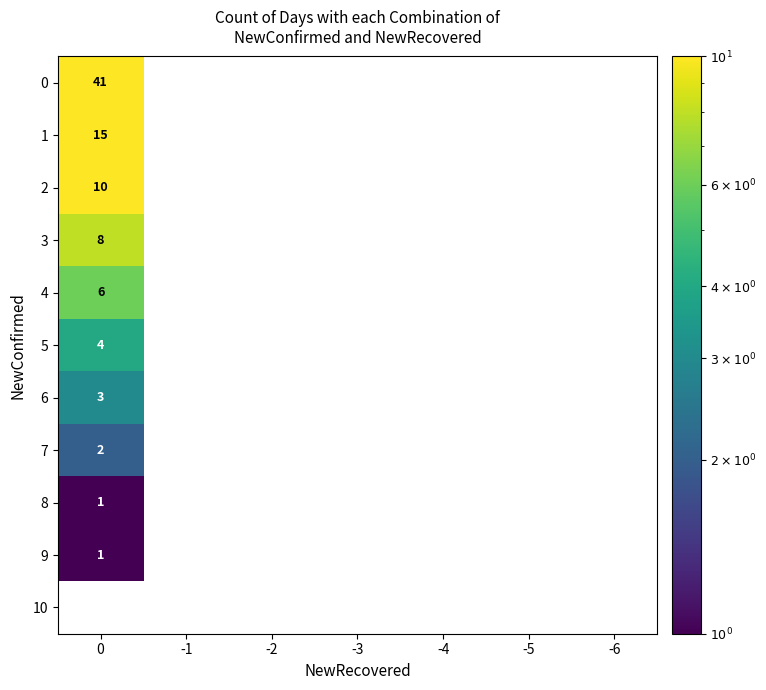

Is it true that 6 equals 3 at 0?

True